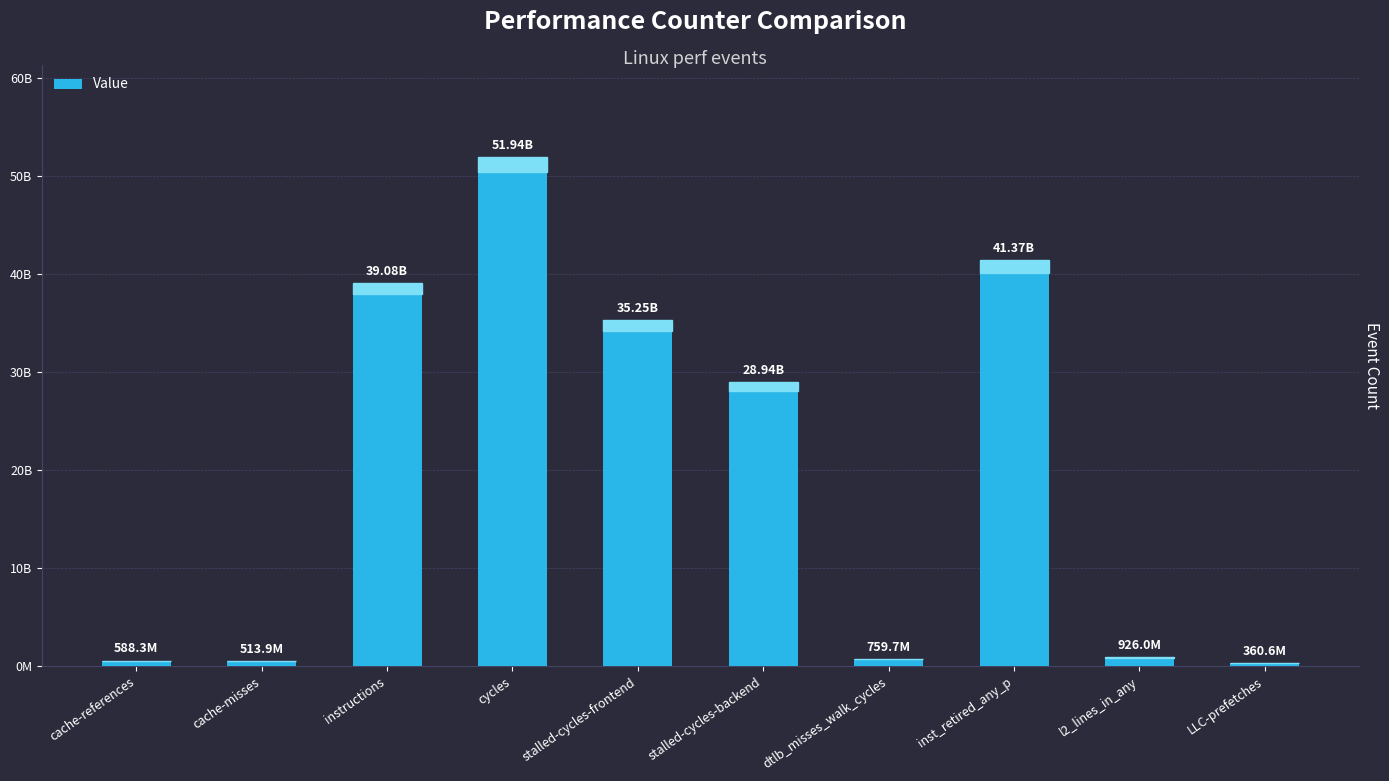

Are the bars horizontal?

No